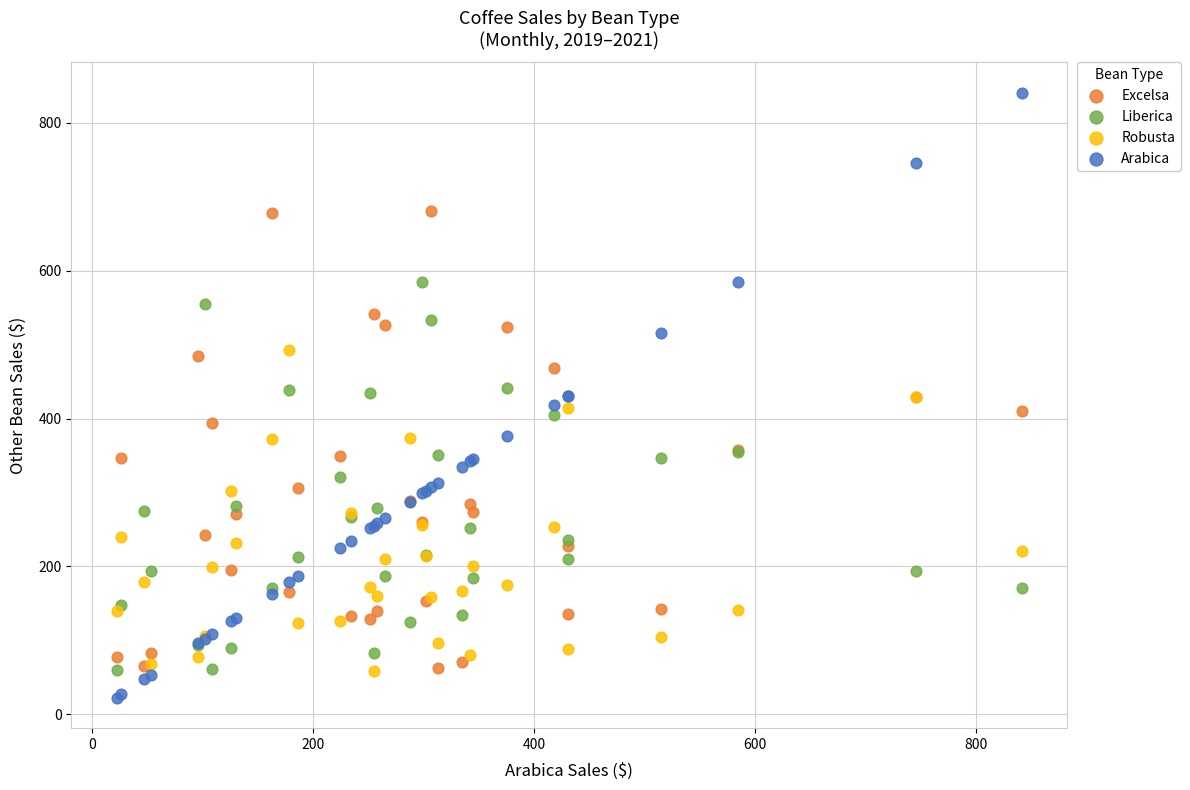

Which series contains the highest Y value?

Arabica